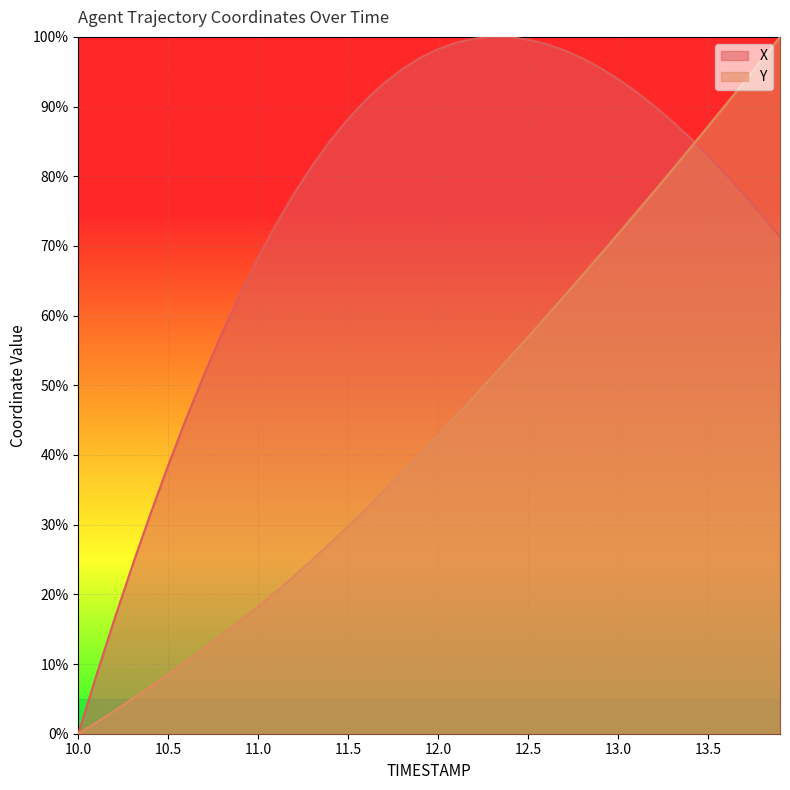

What is the label of the 37th point from the left?

13.6